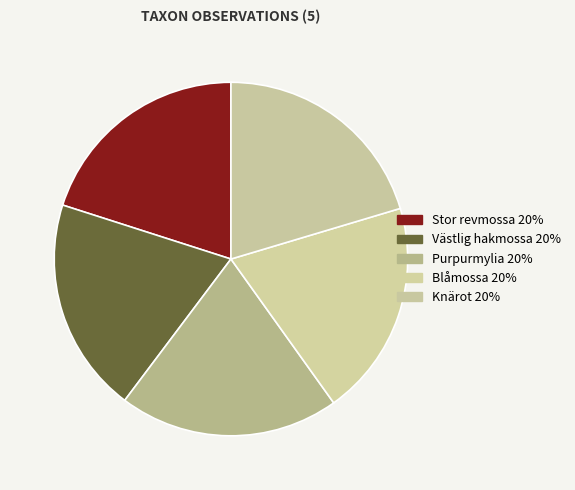

Count the number of slices in the pie.

5